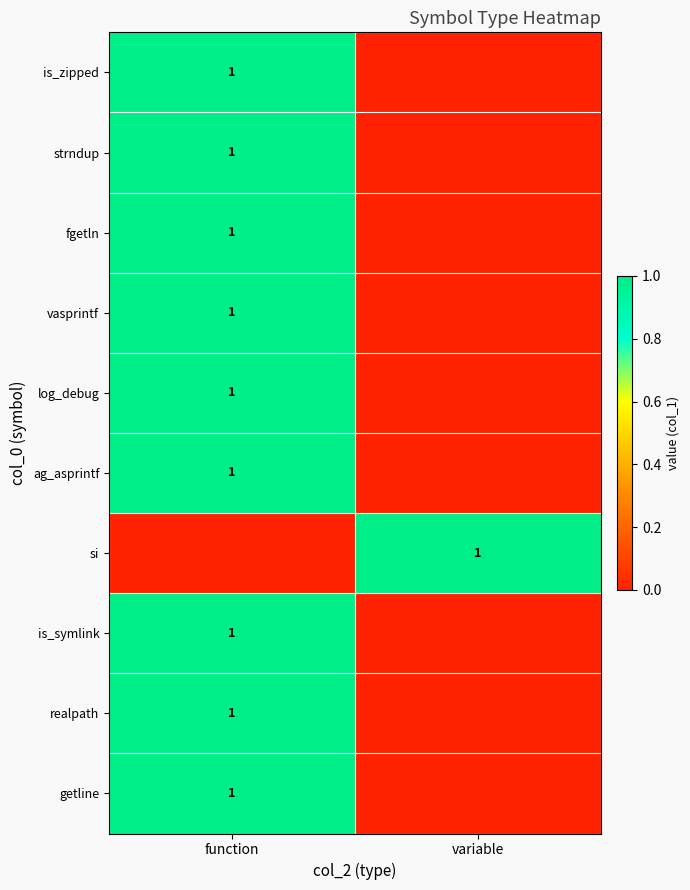

How many data points does each series have?

2